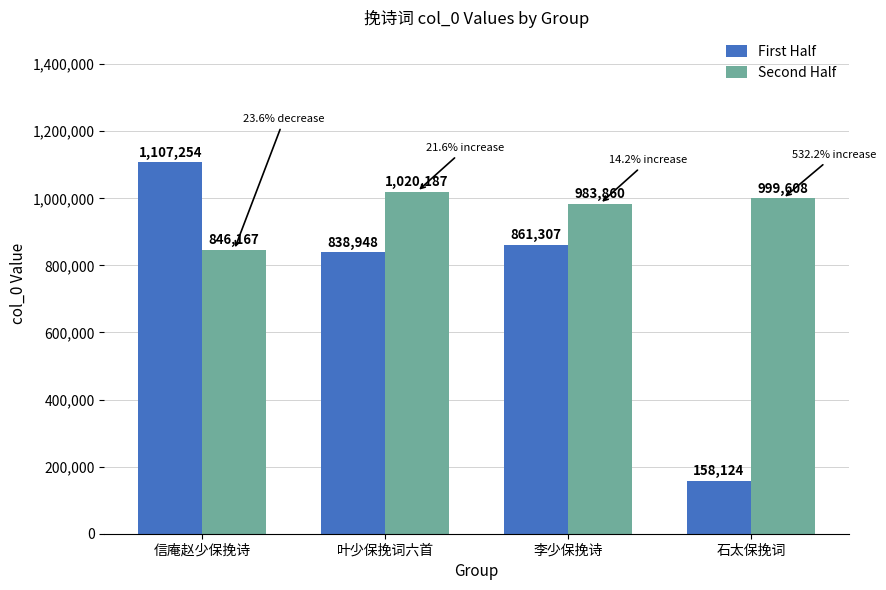

Rank the series at 信庵赵少保挽诗 from lowest to highest value.

Second Half, First Half